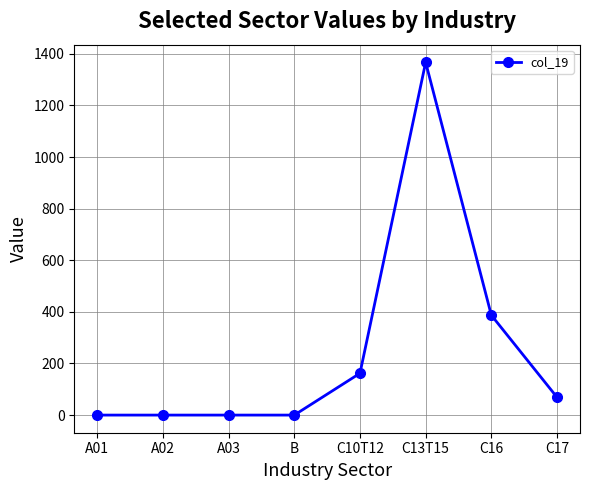

How many lines are shown in the chart?

1